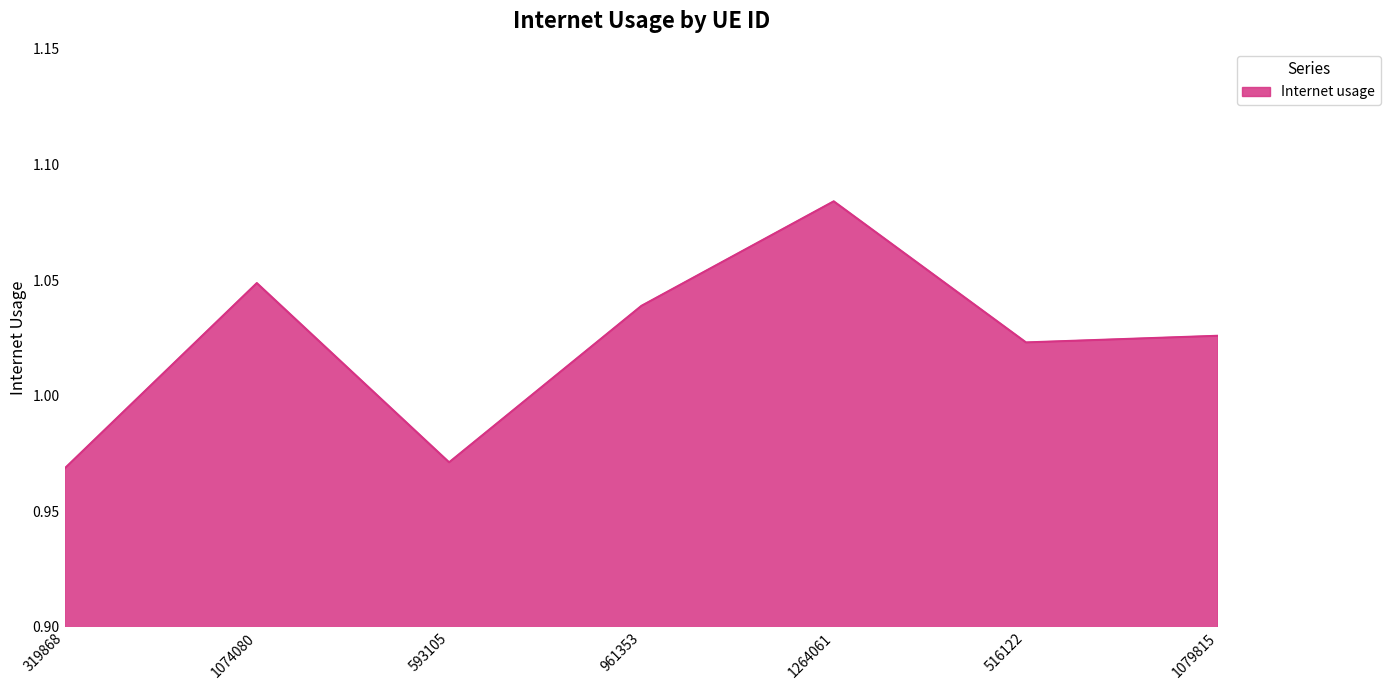

List the labels in order of value, largest first.

1264061, 1074080, 961353, 1079815, 516122, 593105, 319868